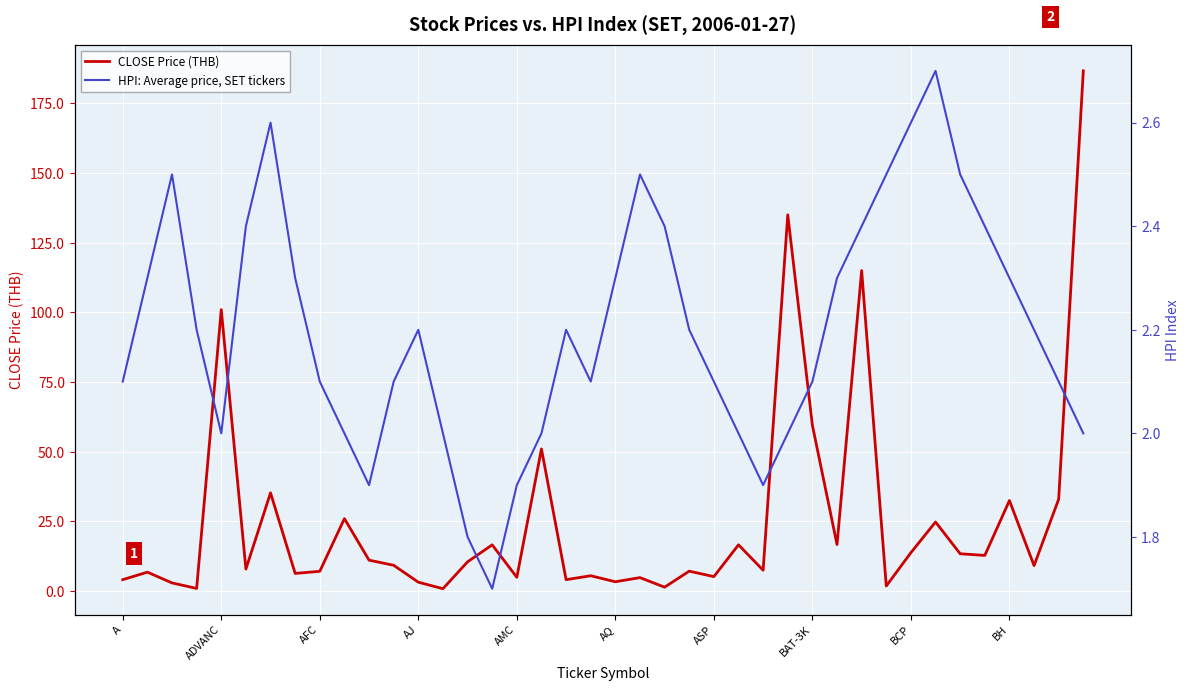

Rank the series by their maximum value, from lowest to highest.

HPI: Average price, SET tickers, CLOSE Price (THB)